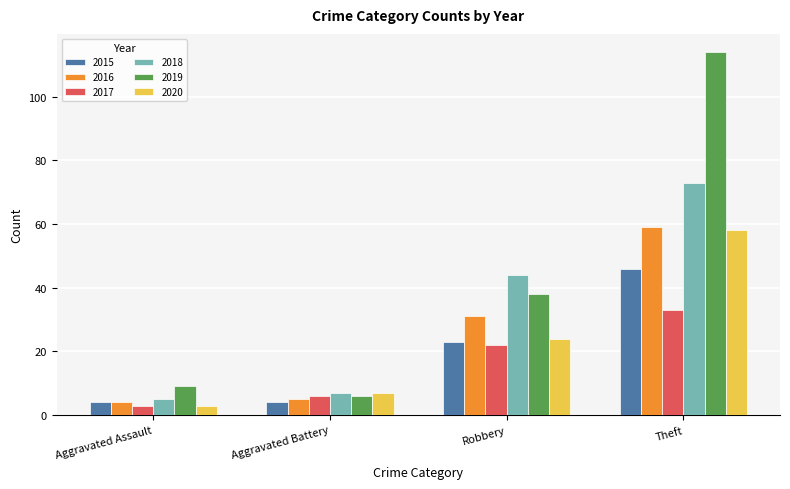

Reading left to right, extract all data points from this chart.

2015: 4	4	23	46
2016: 4	5	31	59
2017: 3	6	22	33
2018: 5	7	44	73
2019: 9	6	38	114
2020: 3	7	24	58